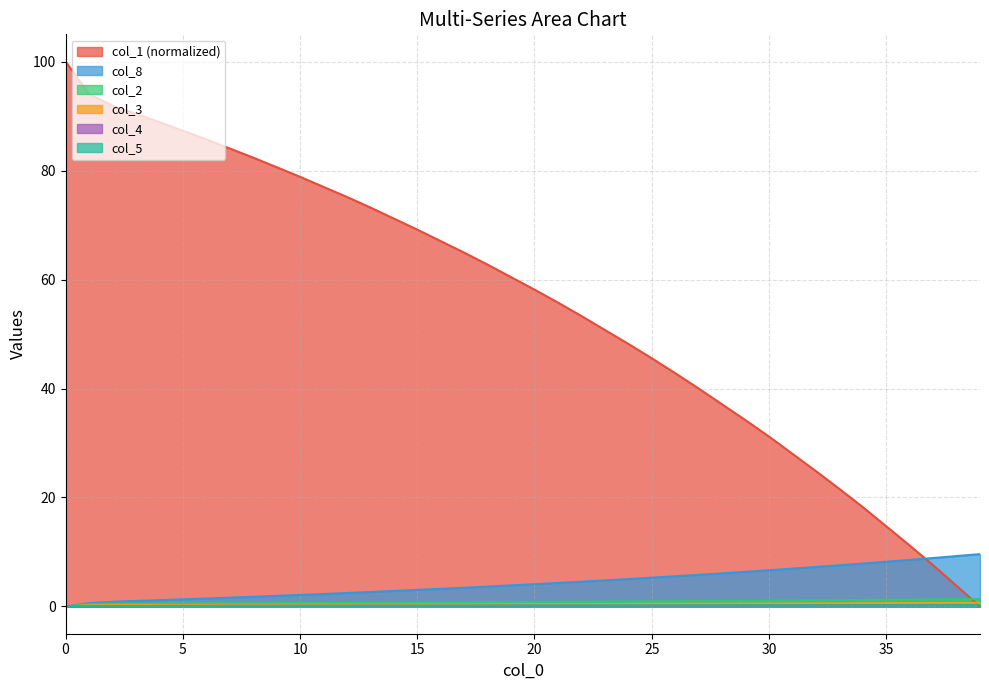

The value of col_1 at 35 is 14.7. True or false?

True